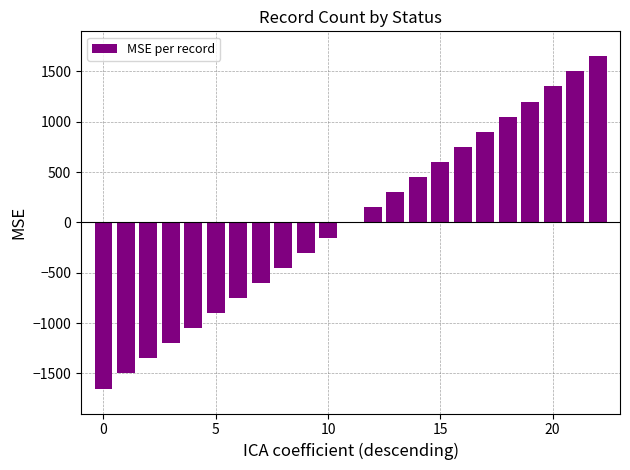

What is the greatest value displayed?

1650